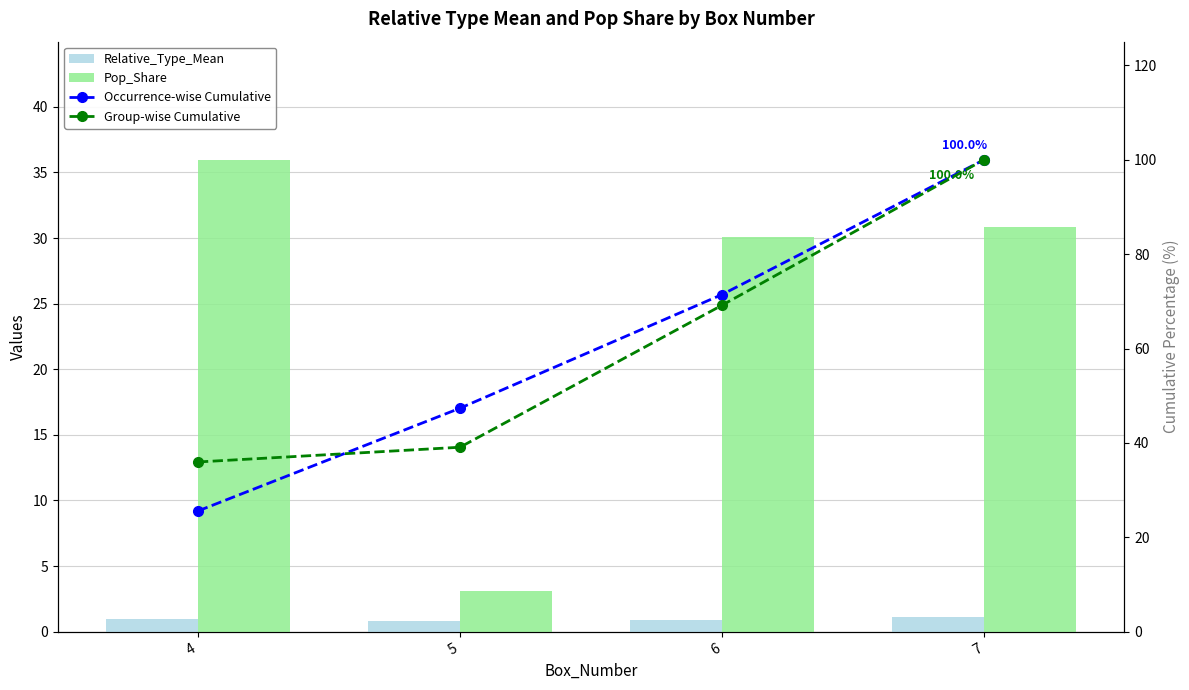

Reading left to right, list all the values displayed in this chart.

Relative_Type_Mean: 4=1.0	5=0.8	6=0.9	7=1.1
Pop_Share: 4=36.0	5=3.1	6=30.1	7=30.8
Occurrence-wise Cumulative: 4=25.6	5=47.4	6=71.4	7=100.0
Group-wise Cumulative: 4=36.0	5=39.1	6=69.2	7=100.0